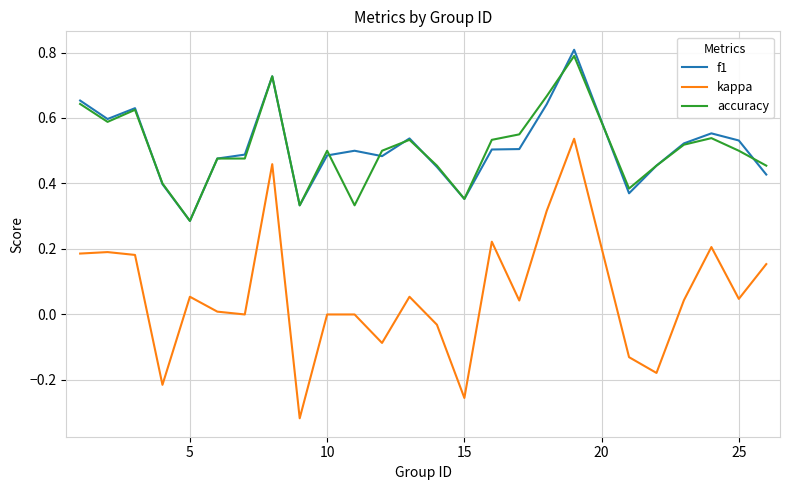

Which series has the largest range (max minus min)?

kappa